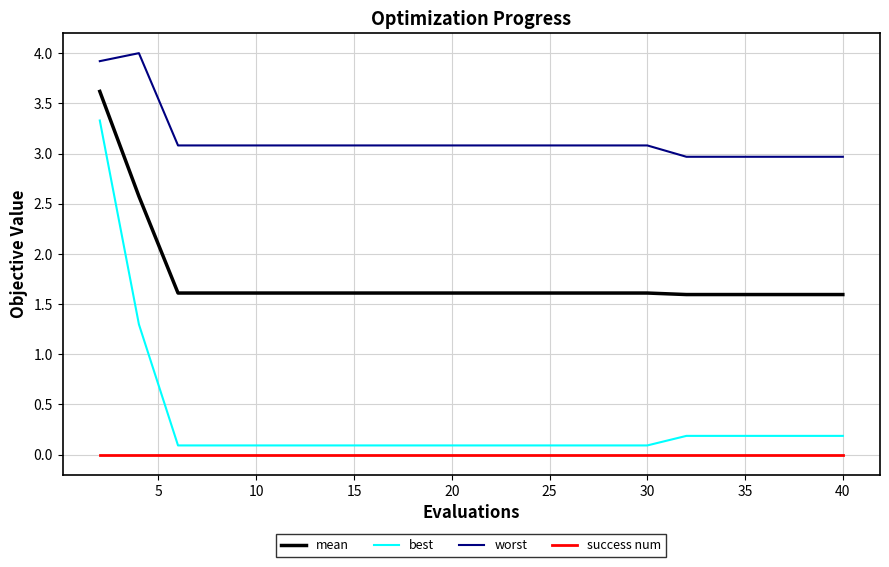

How many categories are shown in the chart?

20